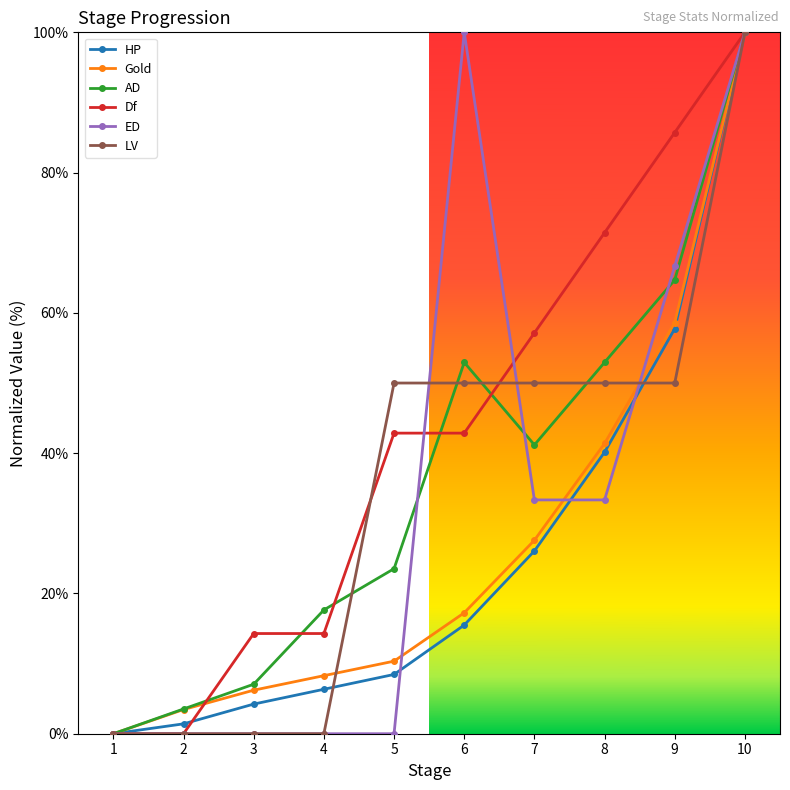

Is it true that LV equals 50.0 at 9?

True